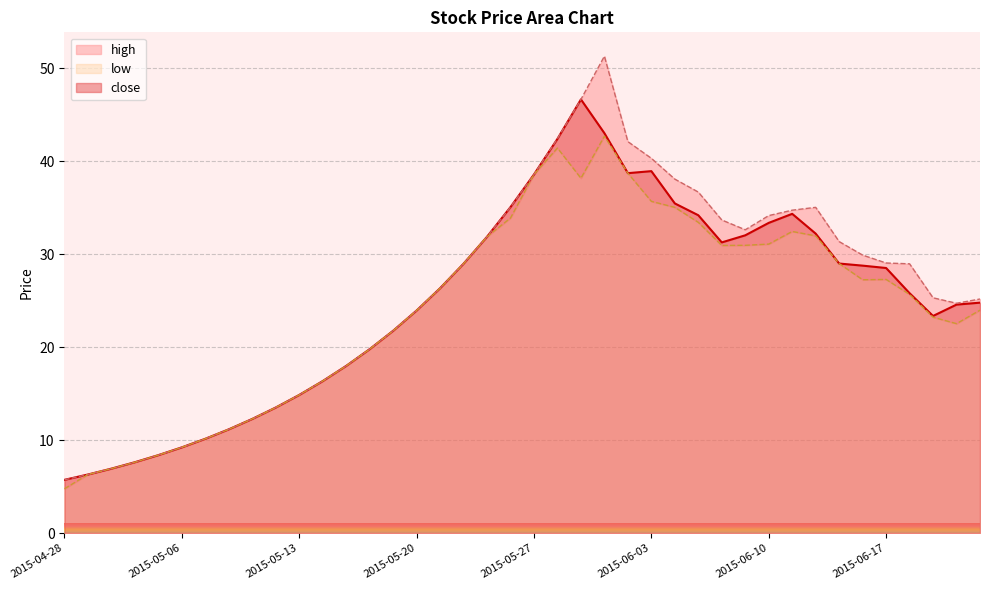

What is the highest value of the high series?

51.3